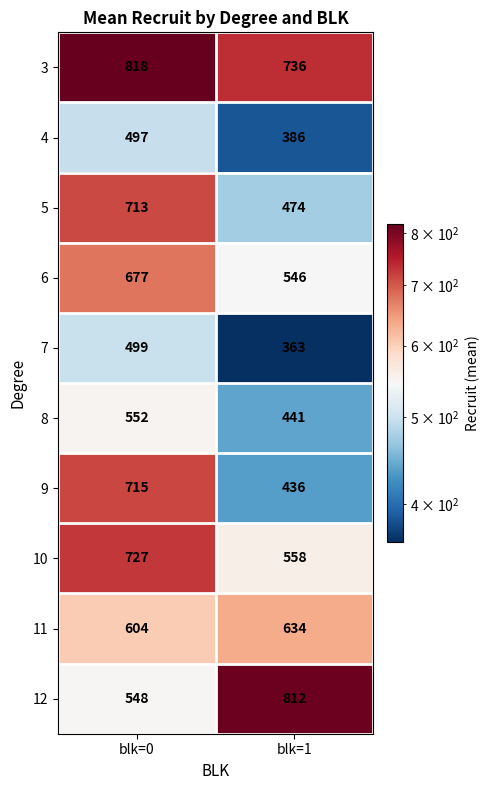

What is the difference between the 3 values at blk=0 and blk=1?

82